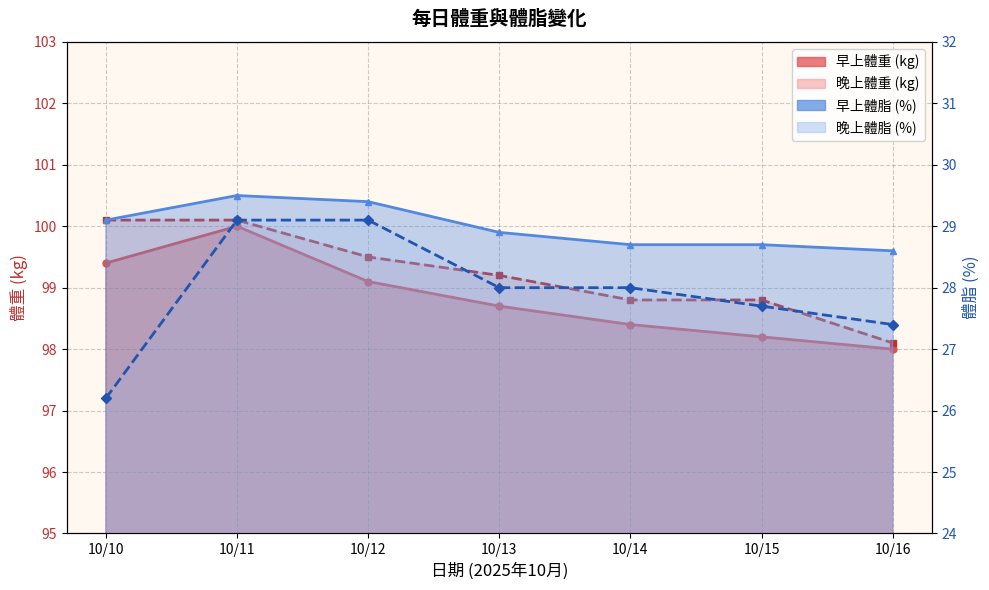

What is the difference between the highest and lowest values at 10/12?

70.4